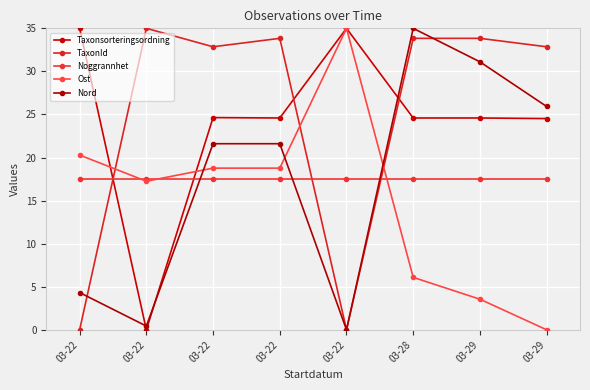

Between 03-22 and 03-28, which is larger?

03-22